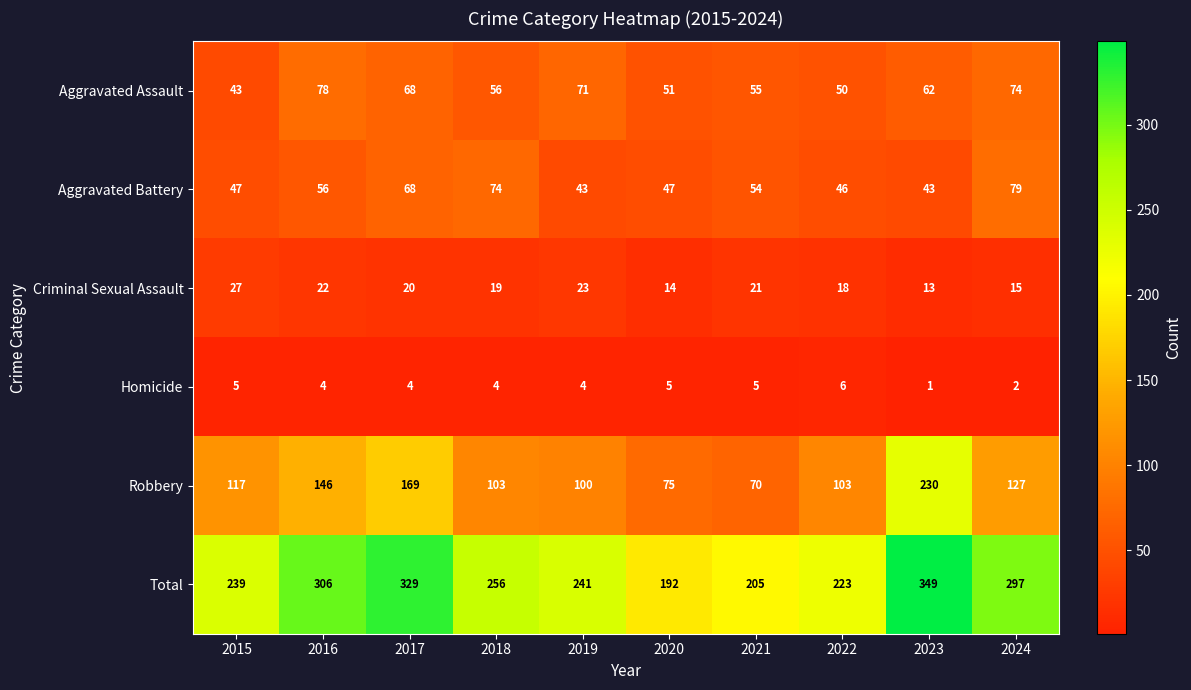

What is the difference between the Criminal Sexual Assault values at 2023 and 2015?

14